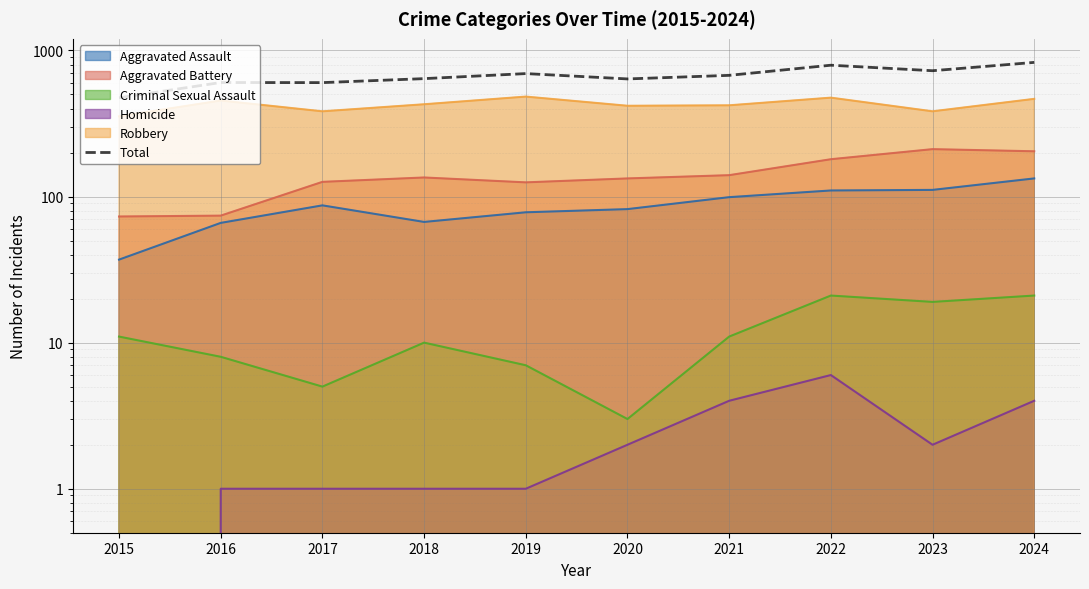

At which label is the value closest to 651?

2018